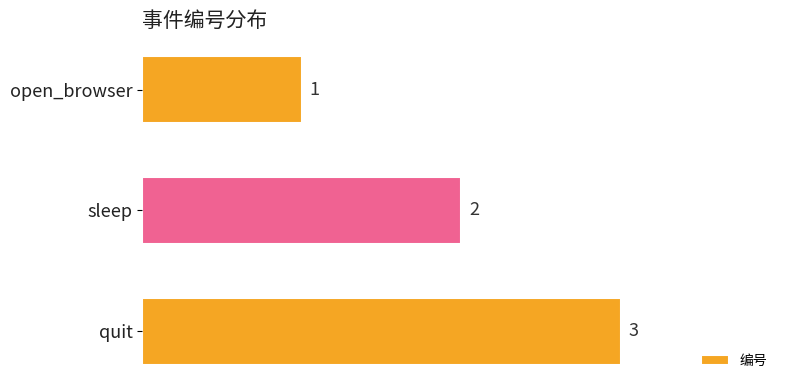

Count the values in the range 1 to 3.

3